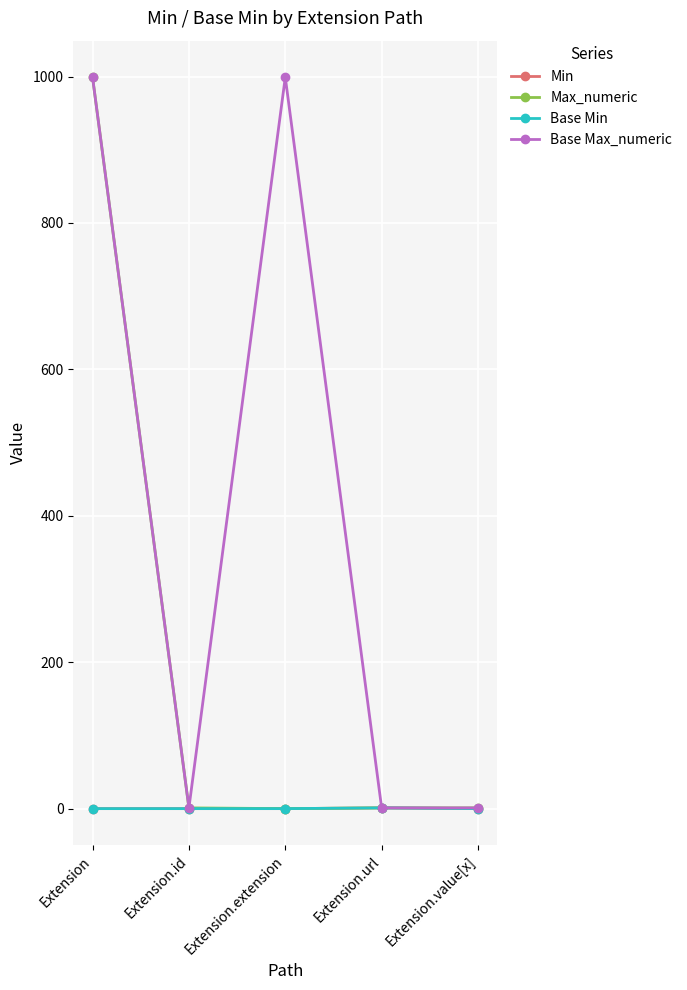

What is the greatest value displayed?

999